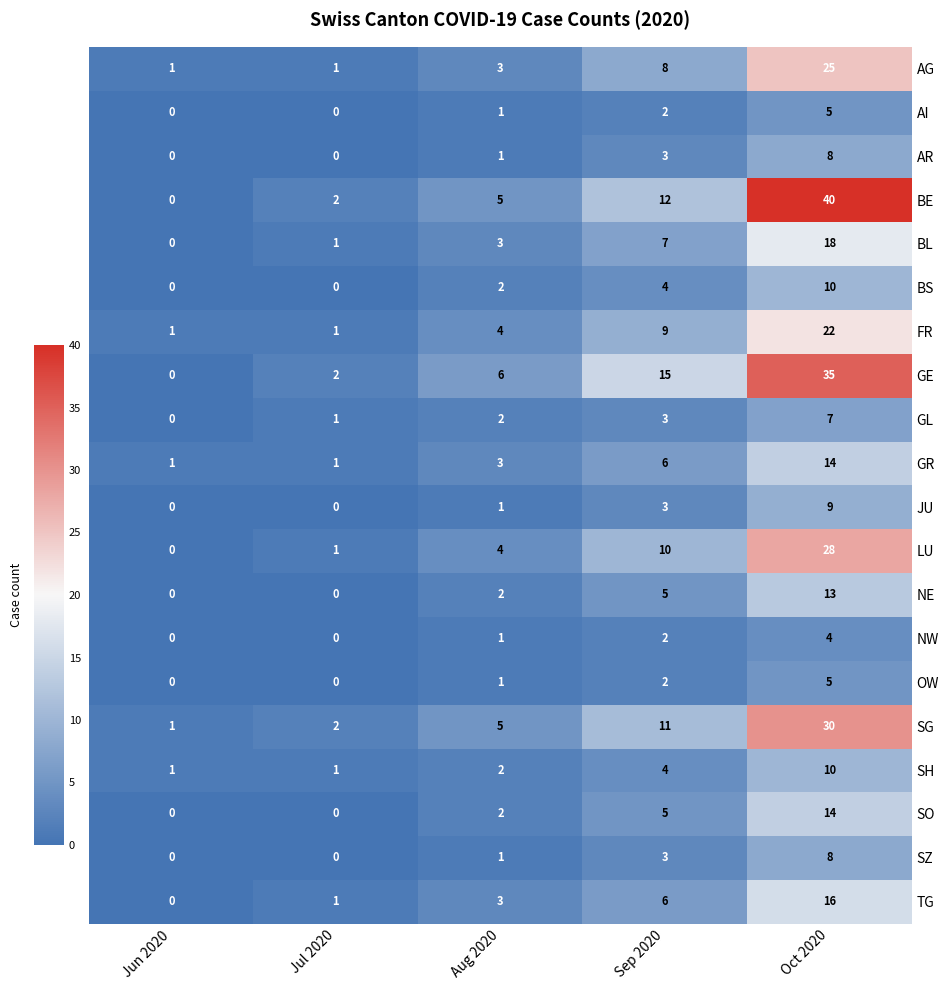

What is the sum of all TG values?

26